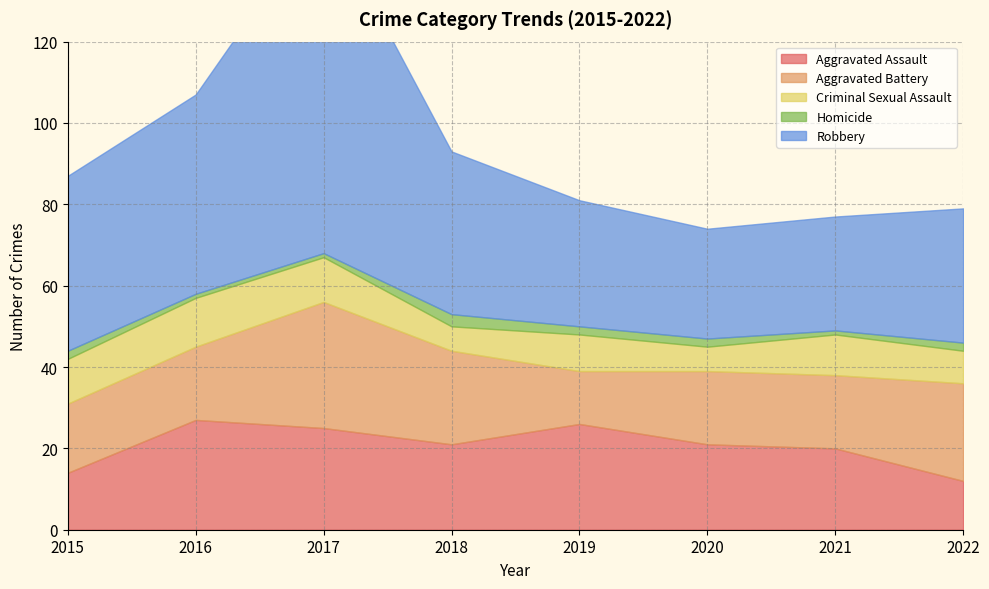

True or false: Homicide and Aggravated Assault intersect in this chart.

False